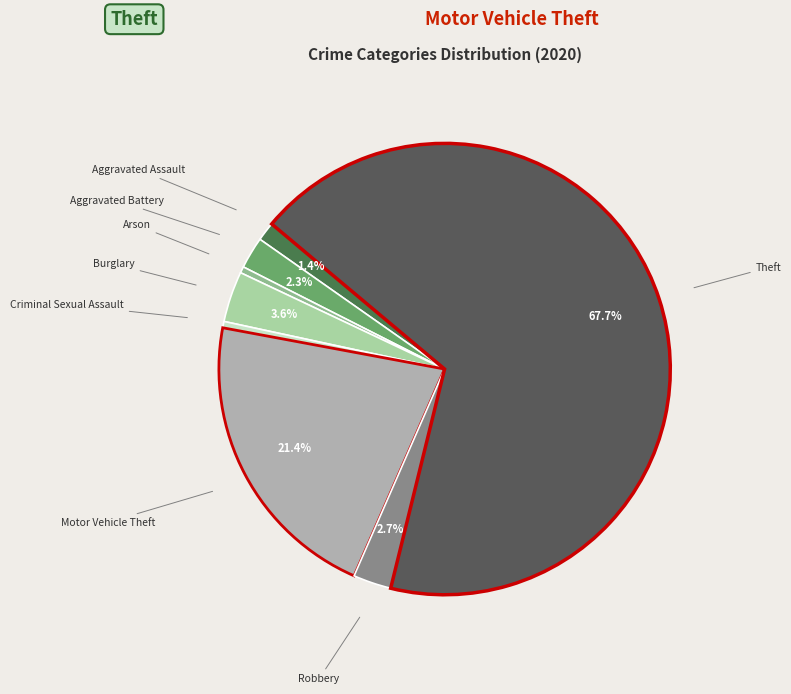

Between Aggravated Battery and Burglary, which is larger?

Burglary